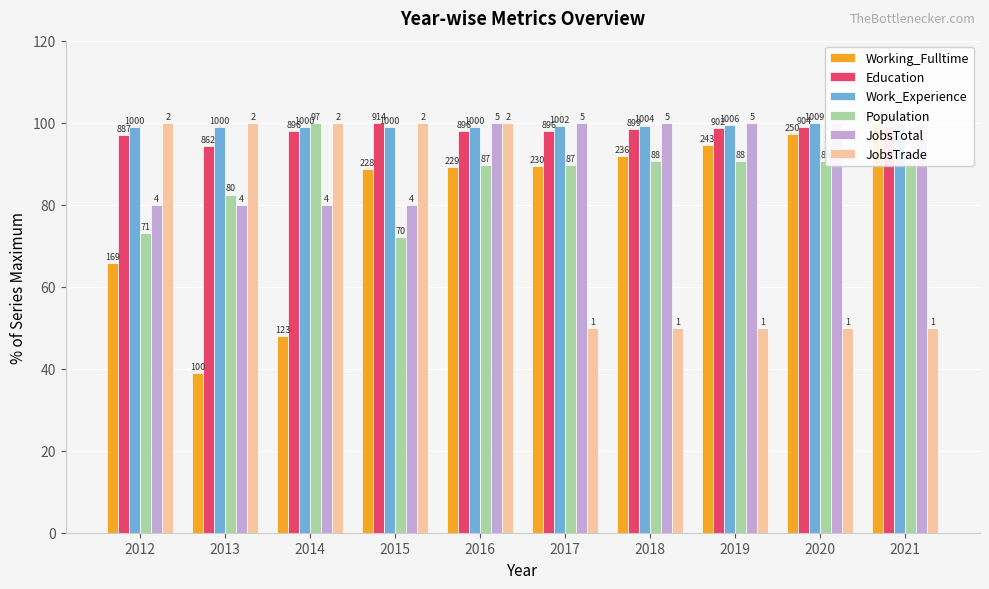

Reading left to right, what are all the values shown in this chart?

Working_Fulltime: 2012=65.8	2013=38.9	2014=47.9	2015=88.7	2016=89.1	2017=89.5	2018=91.8	2019=94.6	2020=97.3	2021=100.0
Education: 2012=97.0	2013=94.3	2014=98.0	2015=100.0	2016=98.0	2017=98.0	2018=98.4	2019=98.7	2020=98.9	2021=99.2
Work_Experience: 2012=98.9	2013=98.9	2014=98.9	2015=98.9	2016=98.9	2017=99.1	2018=99.3	2019=99.5	2020=99.8	2021=100.0
Population: 2012=73.2	2013=82.5	2014=100.0	2015=72.2	2016=89.7	2017=89.7	2018=90.7	2019=90.7	2020=90.7	2021=90.7
JobsTotal: 2012=80.0	2013=80.0	2014=80.0	2015=80.0	2016=100.0	2017=100.0	2018=100.0	2019=100.0	2020=100.0	2021=100.0
JobsTrade: 2012=100.0	2013=100.0	2014=100.0	2015=100.0	2016=100.0	2017=50.0	2018=50.0	2019=50.0	2020=50.0	2021=50.0